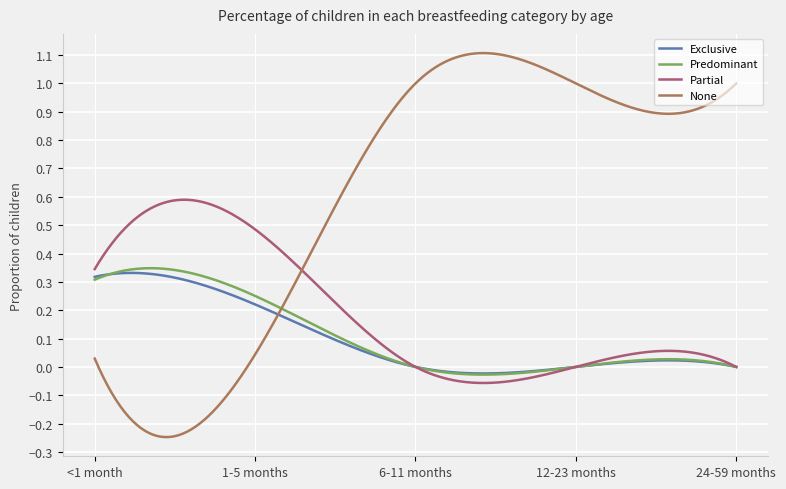

True or false: Partial and Predominant cross at least once.

True